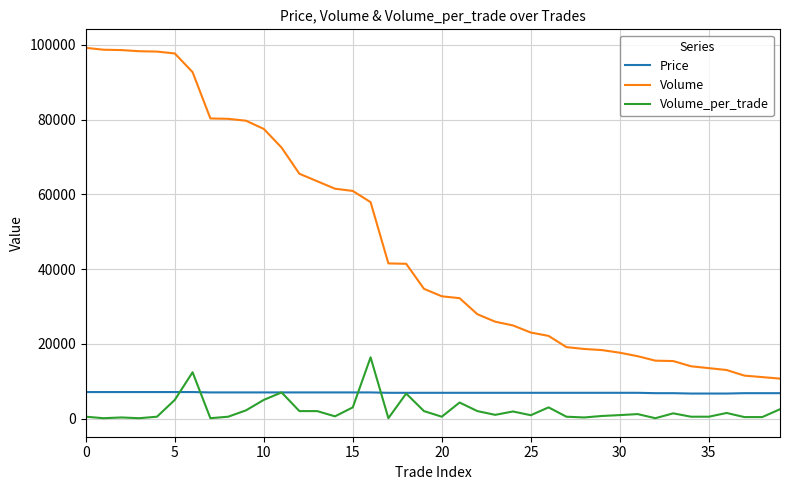

Which series has the largest total across all categories?

Volume